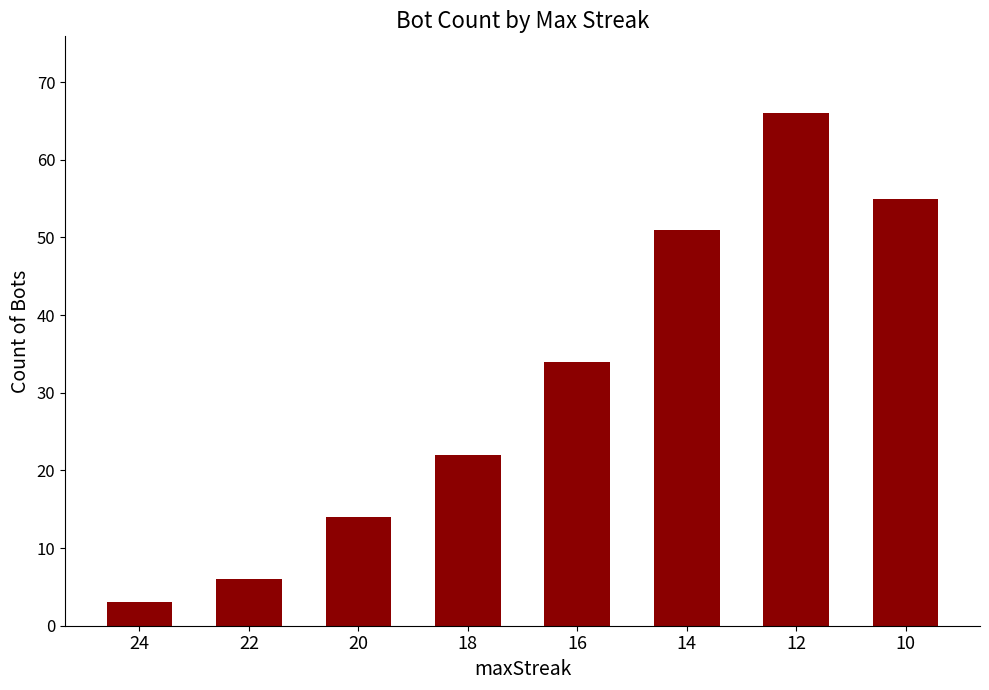

Count the number of data series in this chart.

1